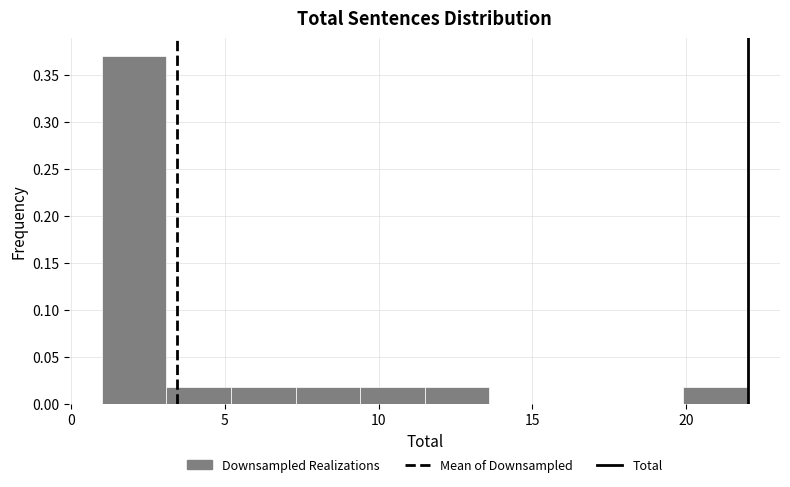

Reading left to right, transcribe this chart: for each bar, give the range it covers on the x-axis and its height. Neither the bar edges nor the heights are printed on the chart, so give them approximately, as read against the axes.

1.0 to 3.1: 0.37
3.1 to 5.2: 0.02
5.2 to 7.3: 0.02
7.3 to 9.4: 0.02
9.4 to 11.5: 0.02
11.5 to 13.6: 0.02
13.6 to 15.7: 0
15.7 to 17.8: 0
17.8 to 19.9: 0
19.9 to 22.0: 0.02